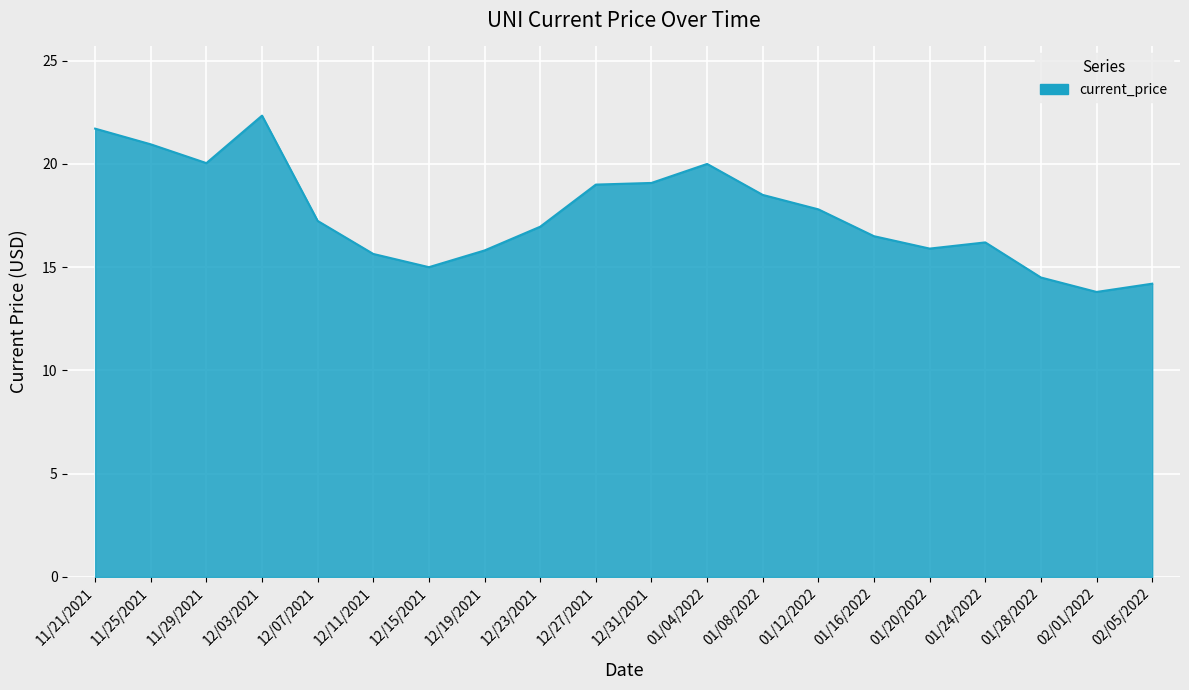

What is the ratio of the value at 11/29/2021 to the value at 12/11/2021?

1.3